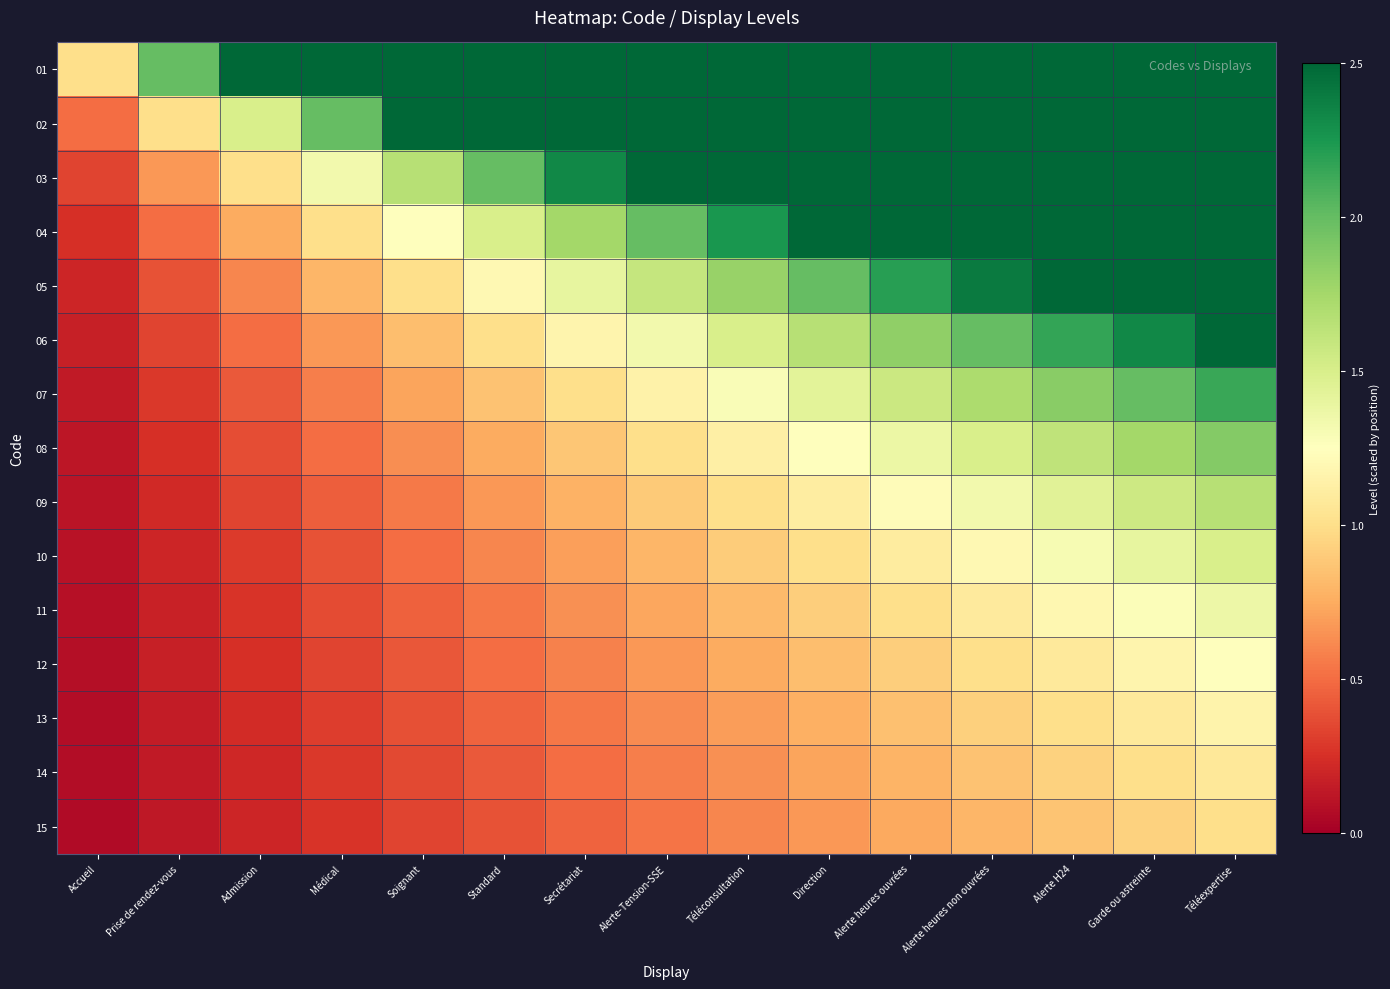

Reading left to right, what are all the values shown in this chart?

01: Accueil=1.0	Prise de rendez-vous=2.0	Admission=3.0	Médical=4.0	Soignant=5.0	Standard=6.0	Secrétariat=7.0	Alerte-Tension-SSE=8.0	Téléconsultation=9.0	Direction=10.0	Alerte heures ouvrées=11.0	Alerte heures non ouvrées=12.0	Alerte H24=13.0	Garde ou astreinte=14.0	Téléexpertise=15.0
02: Accueil=0.5	Prise de rendez-vous=1.0	Admission=1.5	Médical=2.0	Soignant=2.5	Standard=3.0	Secrétariat=3.5	Alerte-Tension-SSE=4.0	Téléconsultation=4.5	Direction=5.0	Alerte heures ouvrées=5.5	Alerte heures non ouvrées=6.0	Alerte H24=6.5	Garde ou astreinte=7.0	Téléexpertise=7.5
03: Accueil=0.3	Prise de rendez-vous=0.7	Admission=1.0	Médical=1.3	Soignant=1.7	Standard=2.0	Secrétariat=2.3	Alerte-Tension-SSE=2.7	Téléconsultation=3.0	Direction=3.3	Alerte heures ouvrées=3.7	Alerte heures non ouvrées=4.0	Alerte H24=4.3	Garde ou astreinte=4.7	Téléexpertise=5.0
04: Accueil=0.2	Prise de rendez-vous=0.5	Admission=0.8	Médical=1.0	Soignant=1.2	Standard=1.5	Secrétariat=1.8	Alerte-Tension-SSE=2.0	Téléconsultation=2.2	Direction=2.5	Alerte heures ouvrées=2.8	Alerte heures non ouvrées=3.0	Alerte H24=3.2	Garde ou astreinte=3.5	Téléexpertise=3.8
05: Accueil=0.2	Prise de rendez-vous=0.4	Admission=0.6	Médical=0.8	Soignant=1.0	Standard=1.2	Secrétariat=1.4	Alerte-Tension-SSE=1.6	Téléconsultation=1.8	Direction=2.0	Alerte heures ouvrées=2.2	Alerte heures non ouvrées=2.4	Alerte H24=2.6	Garde ou astreinte=2.8	Téléexpertise=3.0
06: Accueil=0.2	Prise de rendez-vous=0.3	Admission=0.5	Médical=0.7	Soignant=0.8	Standard=1.0	Secrétariat=1.2	Alerte-Tension-SSE=1.3	Téléconsultation=1.5	Direction=1.7	Alerte heures ouvrées=1.8	Alerte heures non ouvrées=2.0	Alerte H24=2.2	Garde ou astreinte=2.3	Téléexpertise=2.5
07: Accueil=0.1	Prise de rendez-vous=0.3	Admission=0.4	Médical=0.6	Soignant=0.7	Standard=0.9	Secrétariat=1.0	Alerte-Tension-SSE=1.1	Téléconsultation=1.3	Direction=1.4	Alerte heures ouvrées=1.6	Alerte heures non ouvrées=1.7	Alerte H24=1.9	Garde ou astreinte=2.0	Téléexpertise=2.1
08: Accueil=0.1	Prise de rendez-vous=0.2	Admission=0.4	Médical=0.5	Soignant=0.6	Standard=0.8	Secrétariat=0.9	Alerte-Tension-SSE=1.0	Téléconsultation=1.1	Direction=1.2	Alerte heures ouvrées=1.4	Alerte heures non ouvrées=1.5	Alerte H24=1.6	Garde ou astreinte=1.8	Téléexpertise=1.9
09: Accueil=0.1	Prise de rendez-vous=0.2	Admission=0.3	Médical=0.4	Soignant=0.6	Standard=0.7	Secrétariat=0.8	Alerte-Tension-SSE=0.9	Téléconsultation=1.0	Direction=1.1	Alerte heures ouvrées=1.2	Alerte heures non ouvrées=1.3	Alerte H24=1.4	Garde ou astreinte=1.6	Téléexpertise=1.7
10: Accueil=0.1	Prise de rendez-vous=0.2	Admission=0.3	Médical=0.4	Soignant=0.5	Standard=0.6	Secrétariat=0.7	Alerte-Tension-SSE=0.8	Téléconsultation=0.9	Direction=1.0	Alerte heures ouvrées=1.1	Alerte heures non ouvrées=1.2	Alerte H24=1.3	Garde ou astreinte=1.4	Téléexpertise=1.5
11: Accueil=0.1	Prise de rendez-vous=0.2	Admission=0.3	Médical=0.4	Soignant=0.5	Standard=0.5	Secrétariat=0.6	Alerte-Tension-SSE=0.7	Téléconsultation=0.8	Direction=0.9	Alerte heures ouvrées=1.0	Alerte heures non ouvrées=1.1	Alerte H24=1.2	Garde ou astreinte=1.3	Téléexpertise=1.4
12: Accueil=0.1	Prise de rendez-vous=0.2	Admission=0.2	Médical=0.3	Soignant=0.4	Standard=0.5	Secrétariat=0.6	Alerte-Tension-SSE=0.7	Téléconsultation=0.7	Direction=0.8	Alerte heures ouvrées=0.9	Alerte heures non ouvrées=1.0	Alerte H24=1.1	Garde ou astreinte=1.2	Téléexpertise=1.2
13: Accueil=0.1	Prise de rendez-vous=0.2	Admission=0.2	Médical=0.3	Soignant=0.4	Standard=0.5	Secrétariat=0.5	Alerte-Tension-SSE=0.6	Téléconsultation=0.7	Direction=0.8	Alerte heures ouvrées=0.8	Alerte heures non ouvrées=0.9	Alerte H24=1.0	Garde ou astreinte=1.1	Téléexpertise=1.2
14: Accueil=0.1	Prise de rendez-vous=0.1	Admission=0.2	Médical=0.3	Soignant=0.4	Standard=0.4	Secrétariat=0.5	Alerte-Tension-SSE=0.6	Téléconsultation=0.6	Direction=0.7	Alerte heures ouvrées=0.8	Alerte heures non ouvrées=0.9	Alerte H24=0.9	Garde ou astreinte=1.0	Téléexpertise=1.1
15: Accueil=0.1	Prise de rendez-vous=0.1	Admission=0.2	Médical=0.3	Soignant=0.3	Standard=0.4	Secrétariat=0.5	Alerte-Tension-SSE=0.5	Téléconsultation=0.6	Direction=0.7	Alerte heures ouvrées=0.7	Alerte heures non ouvrées=0.8	Alerte H24=0.9	Garde ou astreinte=0.9	Téléexpertise=1.0